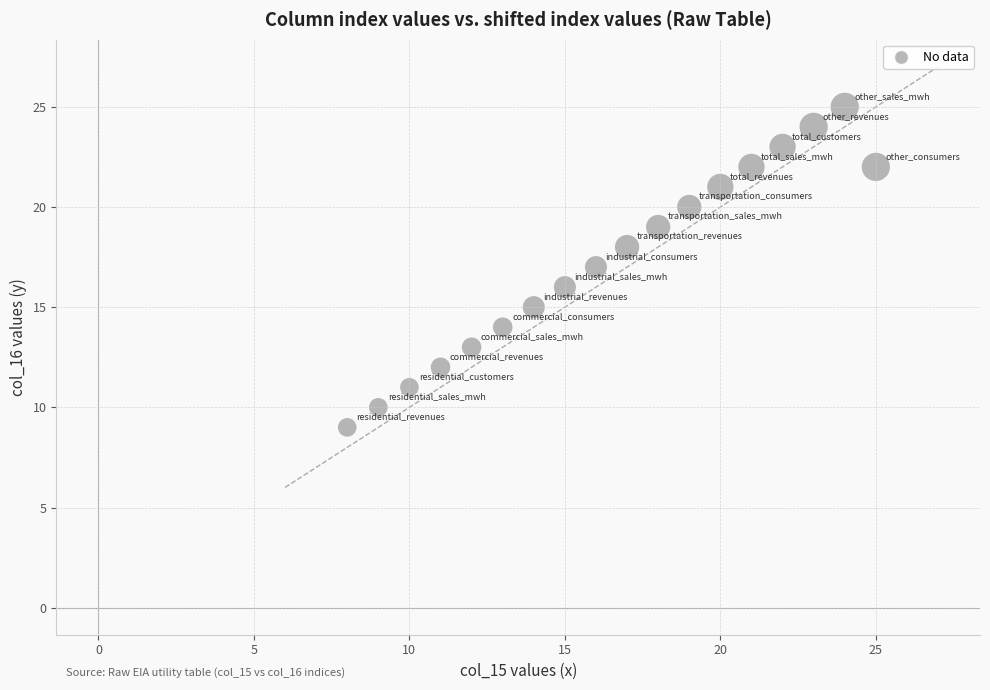

What is the range of X values (max minus min)?

17